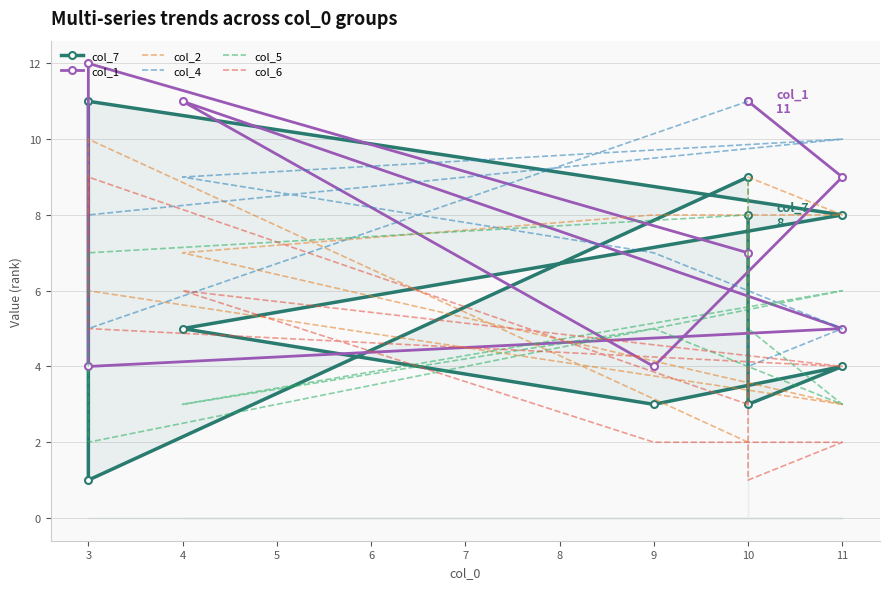

How many categories are shown in the chart?

9